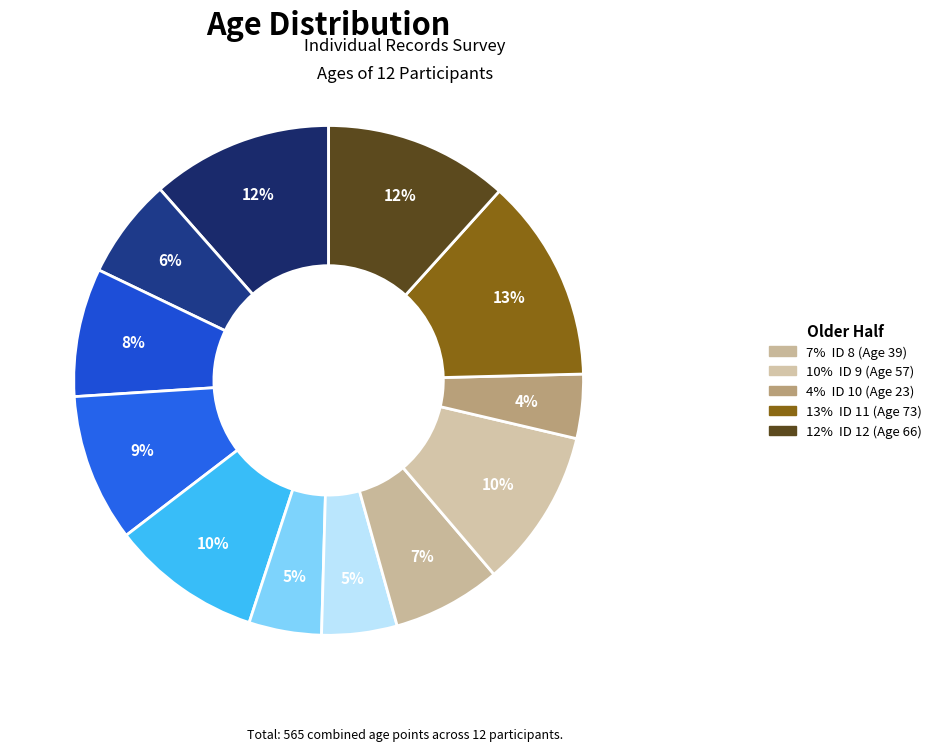

Count the number of slices in the pie.

12